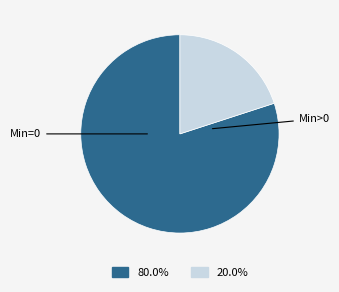

Is there a majority slice in this chart?

Yes